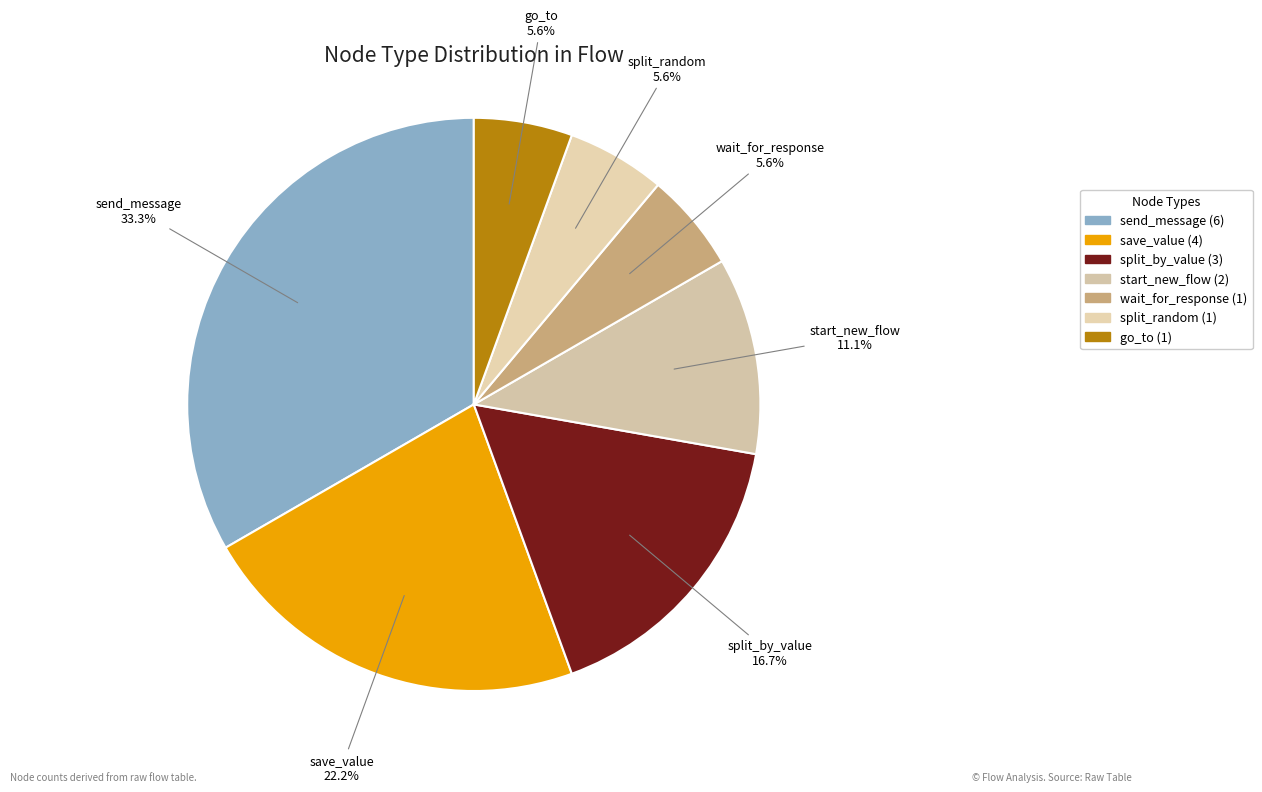

Which category has the biggest portion of the pie?

send_message